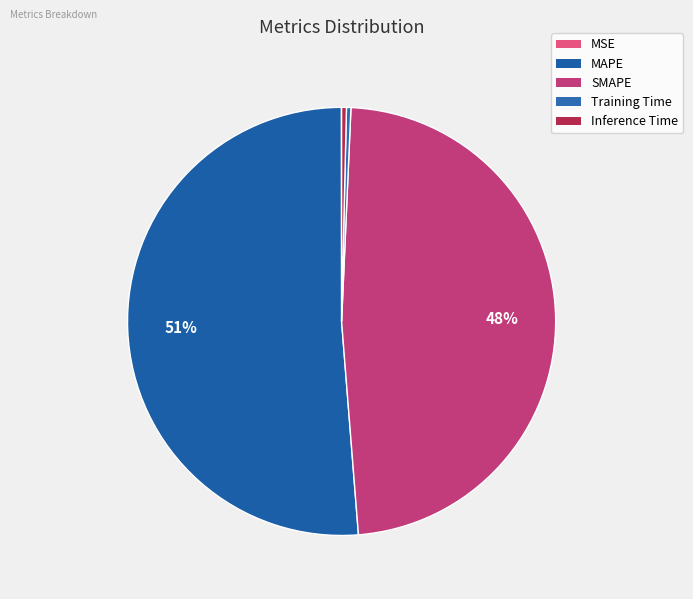

Is there any slice that represents more than half of the pie?

Yes